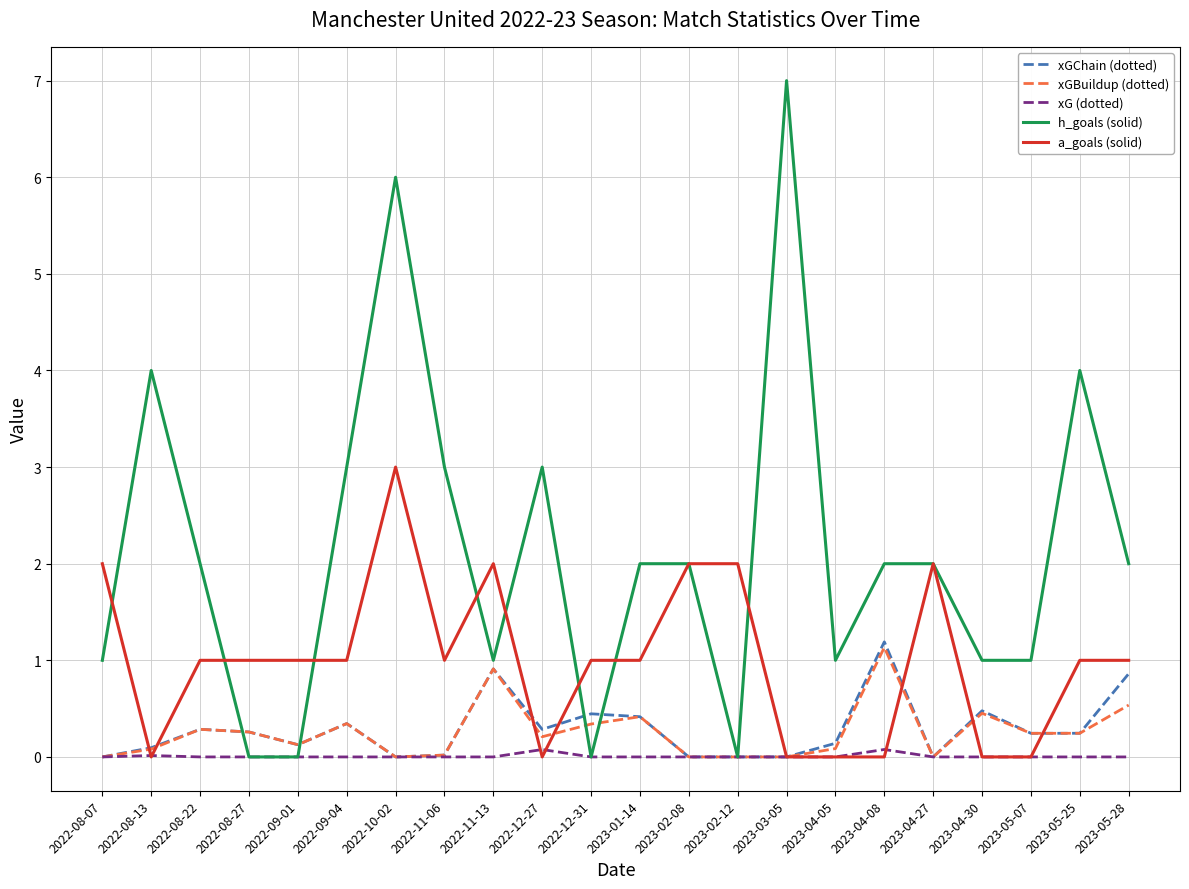

What position from the right is 2022-08-27?

19